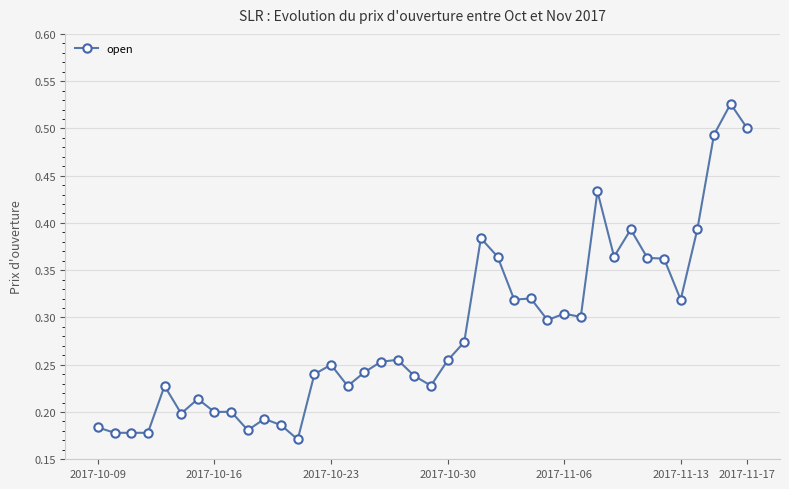

What is the sum of all values?

11.4